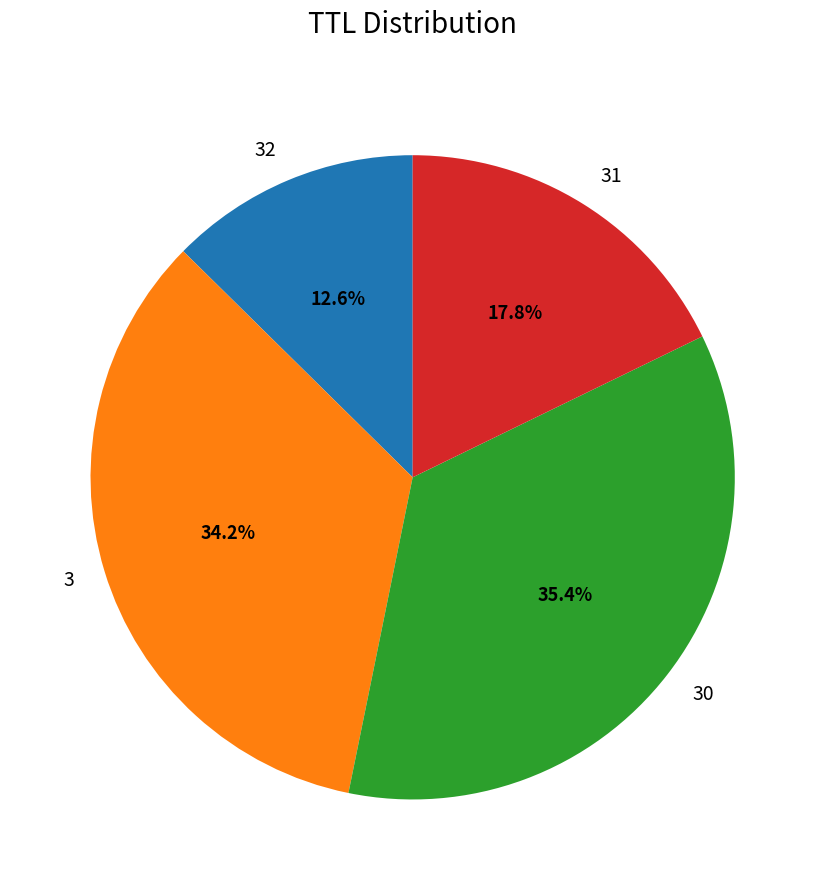

Which slice is the smallest?

32